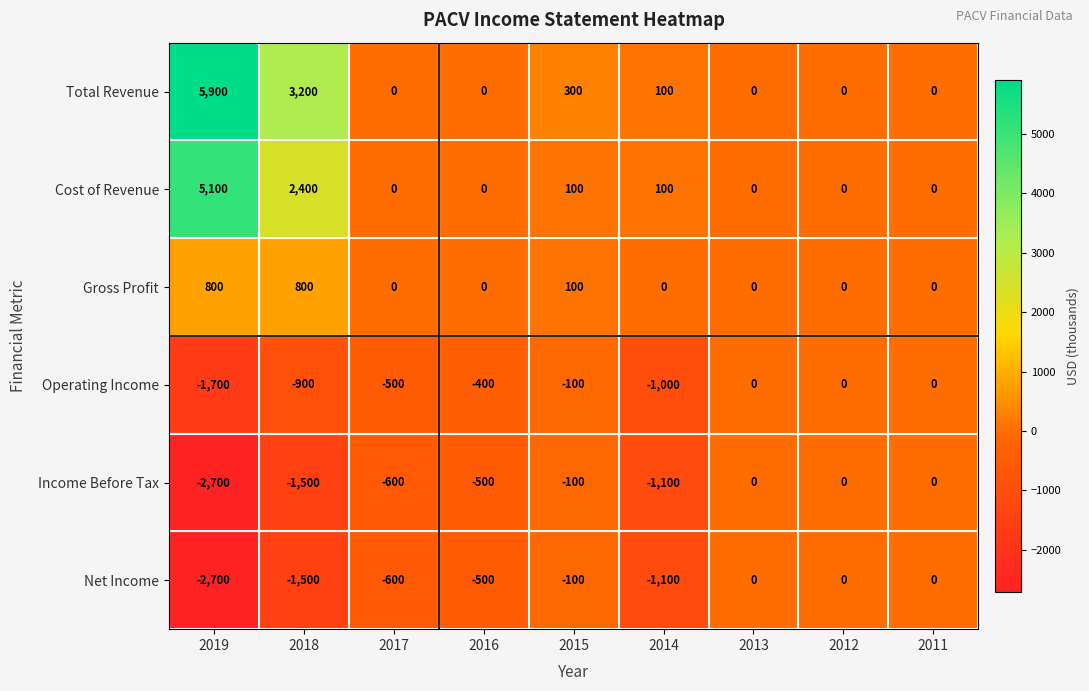

How many values in the Gross Profit series exceed 0?

3